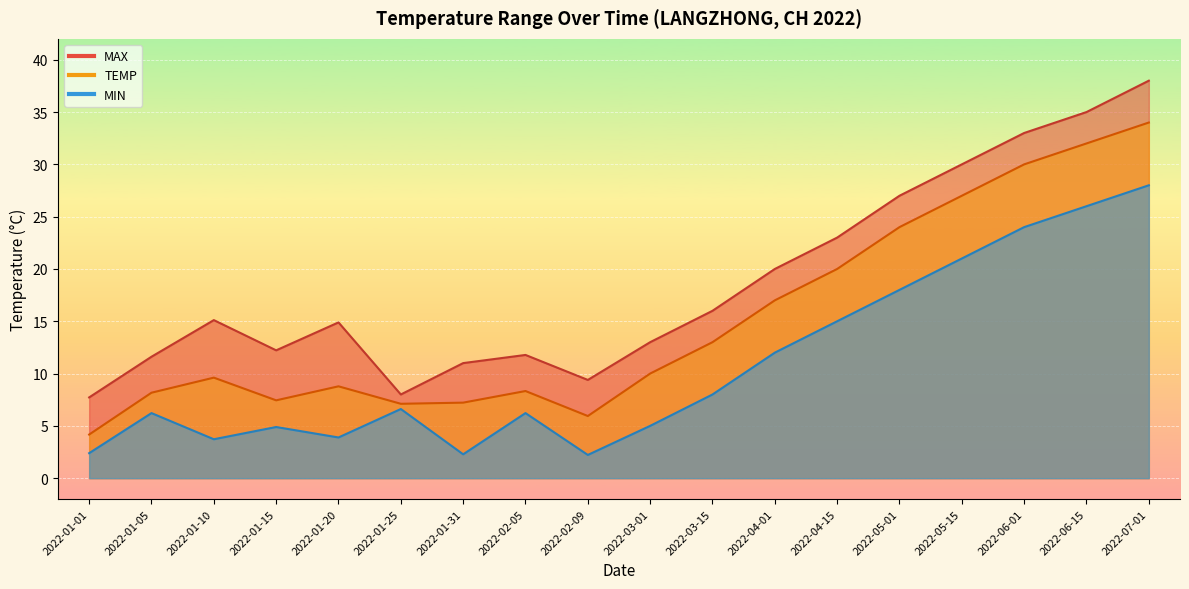

True or false: TEMP and MAX cross at least once.

False